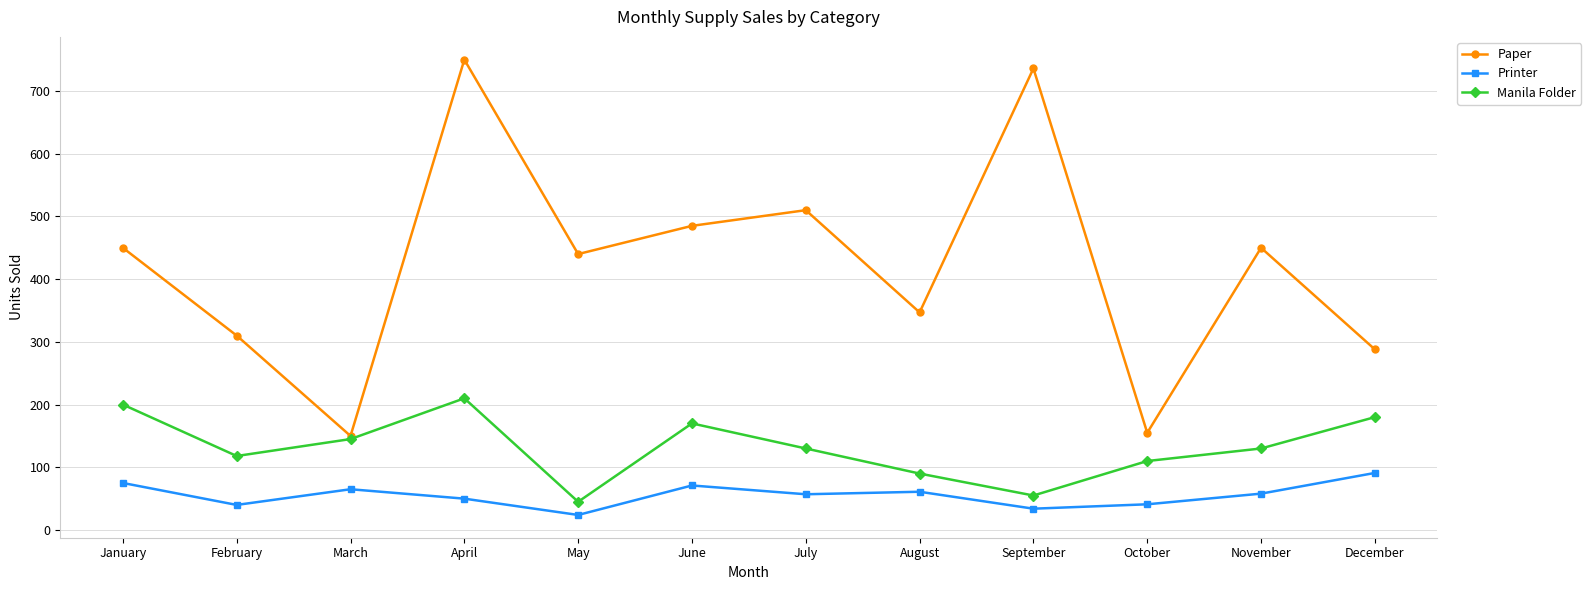

Between August and October, which series saw the biggest shift?

Paper